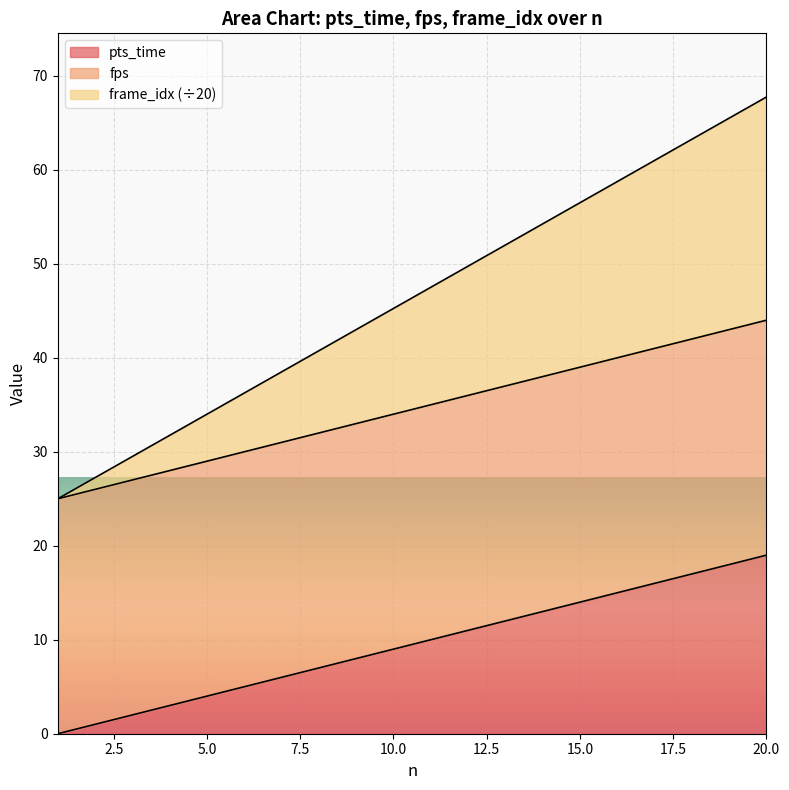

What is the maximum value for pts_time?

19.0